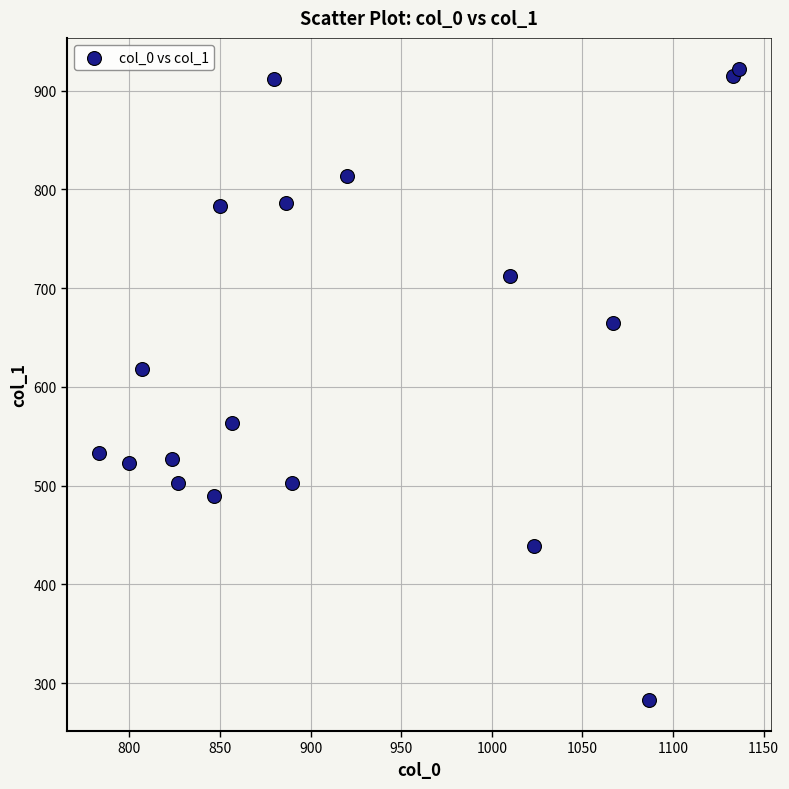

What Y value in the scatter plot is closest to 602?

617.6